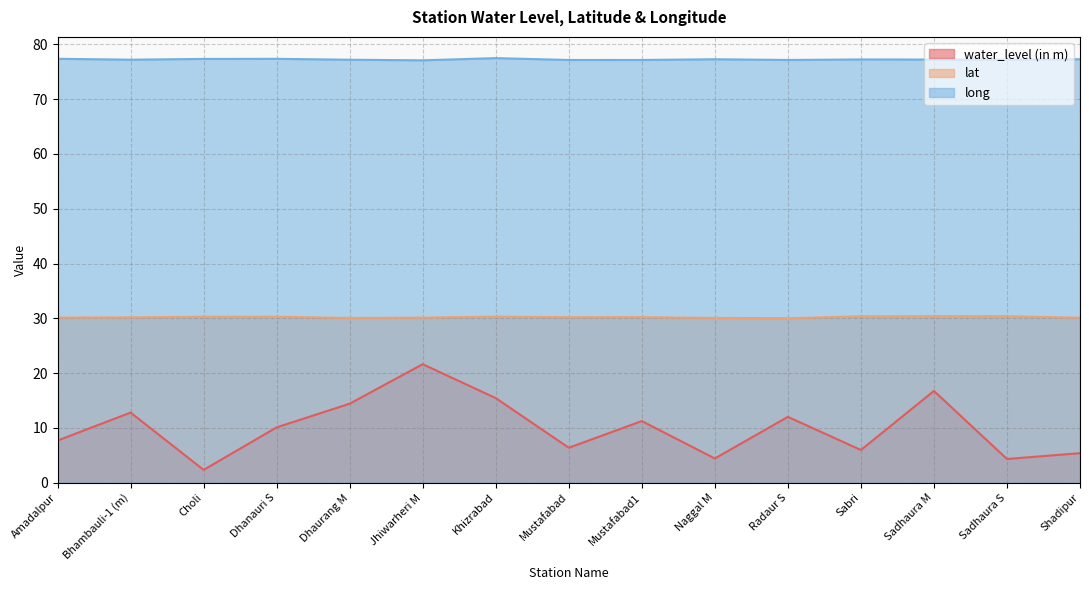

How many distinct data groups are displayed?

3